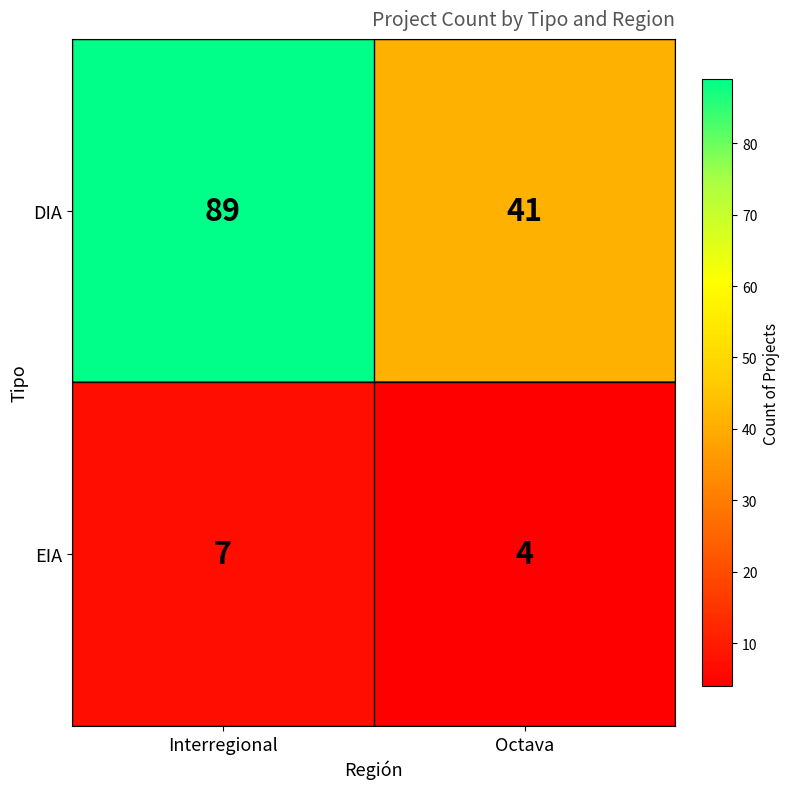

Which category has the highest value across all series?

Interregional